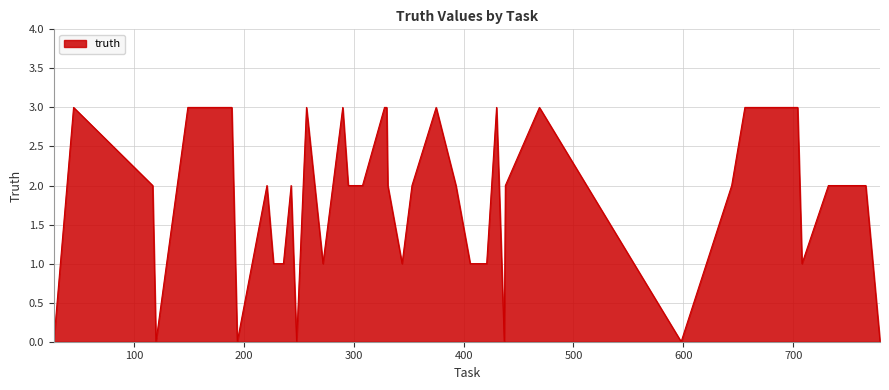

What is the maximum value shown in the chart?

3